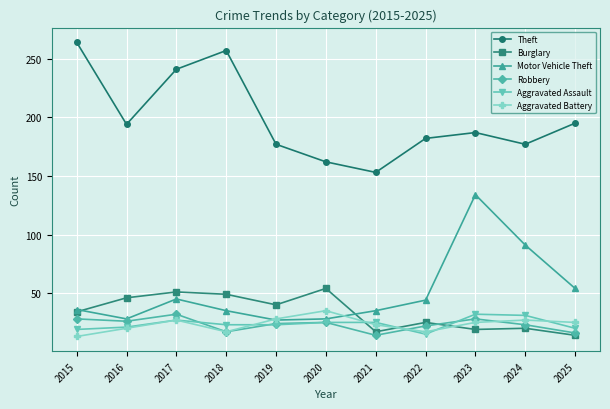

True or false: Aggravated Battery and Robbery cross at least once.

True